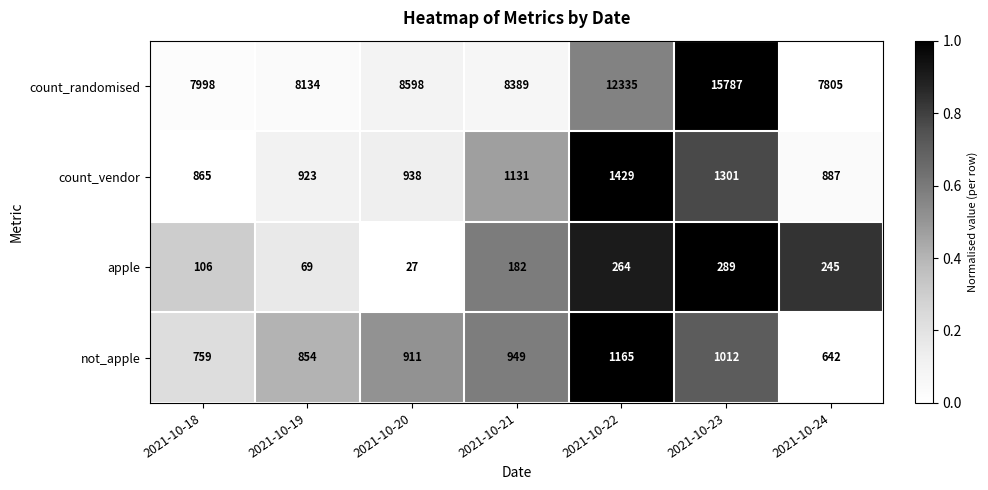

At how many categories does at least one series exceed 8424?

3